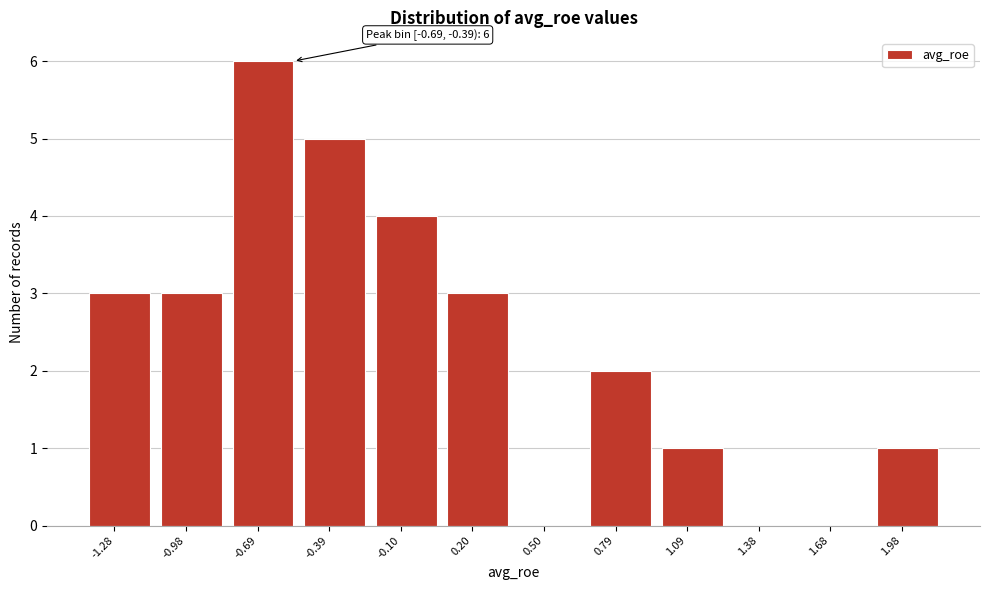

Reading left to right, list all the values displayed in this chart.

-1.28=3	-0.98=3	-0.69=6	-0.39=5	-0.10=4	0.20=3	0.50=0	0.79=2	1.09=1	1.38=0	1.68=0	1.98=1